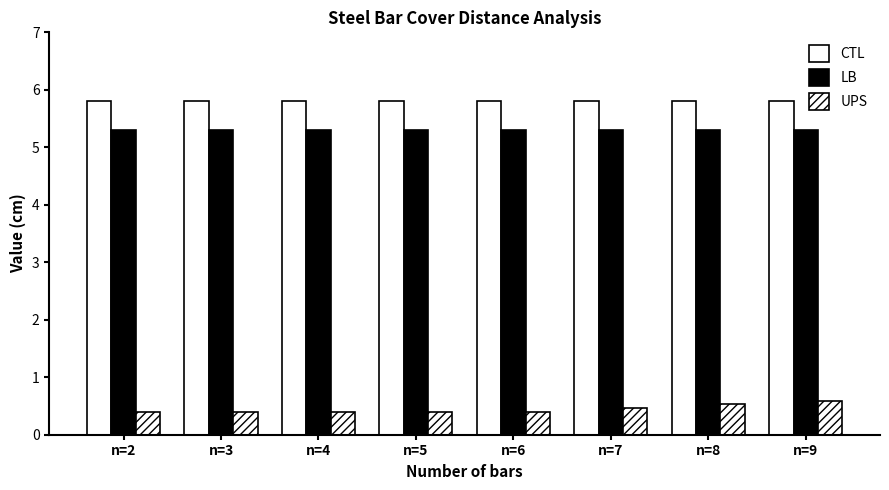

Reading right to left, transcribe all the data shown in this chart.

CTL: n=9=5.8	n=8=5.8	n=7=5.8	n=6=5.8	n=5=5.8	n=4=5.8	n=3=5.8	n=2=5.8
LB: n=9=5.3	n=8=5.3	n=7=5.3	n=6=5.3	n=5=5.3	n=4=5.3	n=3=5.3	n=2=5.3
UPS: n=9=0.6	n=8=0.5	n=7=0.5	n=6=0.4	n=5=0.4	n=4=0.4	n=3=0.4	n=2=0.4